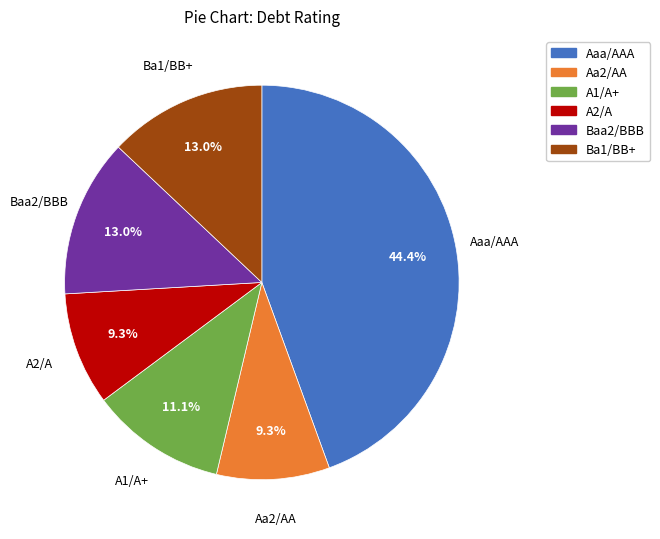

To the nearest percent, what percentage of the pie is A2/A?

9%